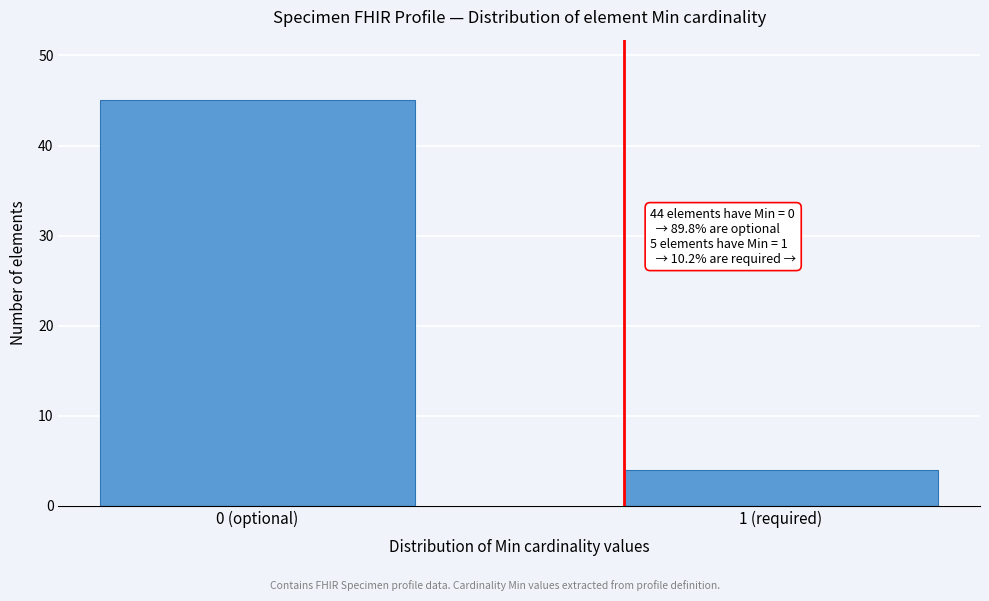

Reading right to left, what are all the values shown in this chart?

4	45